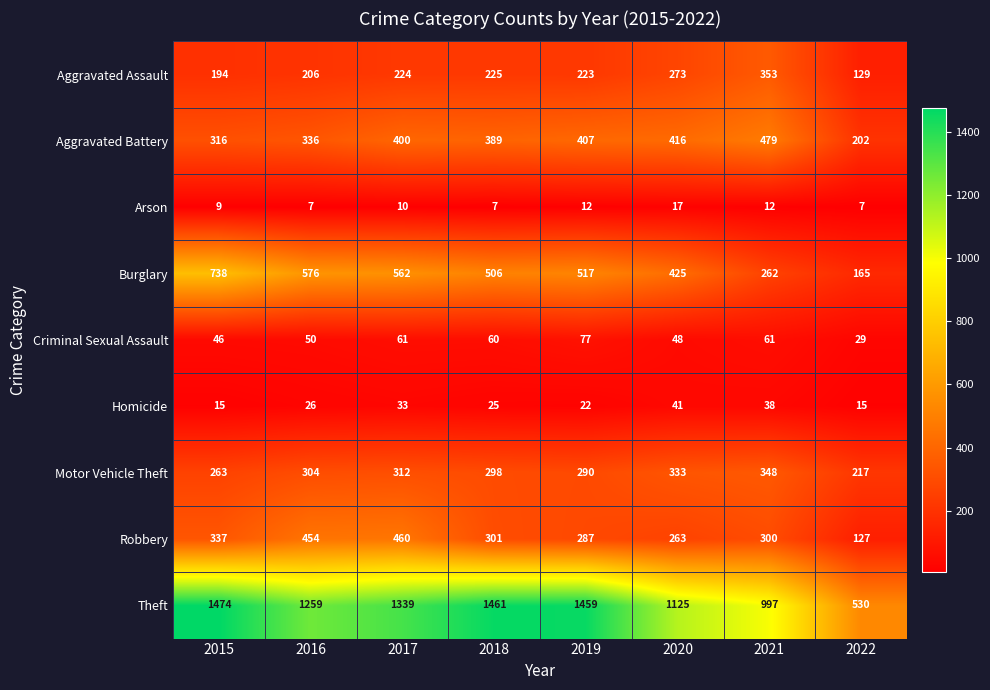

At which label does Theft reach its peak?

2015